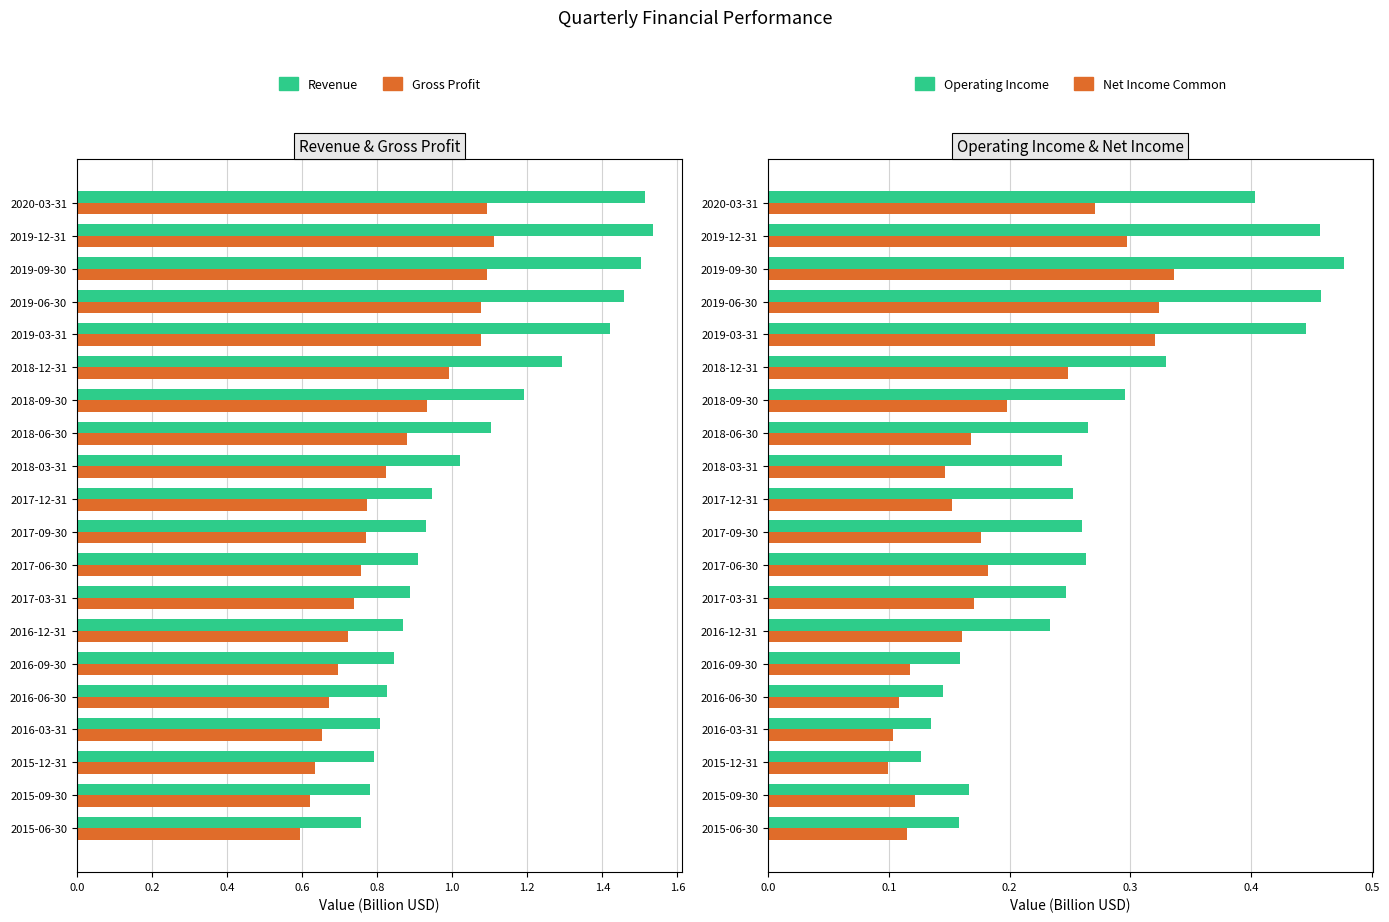

Count the number of data series in this chart.

4